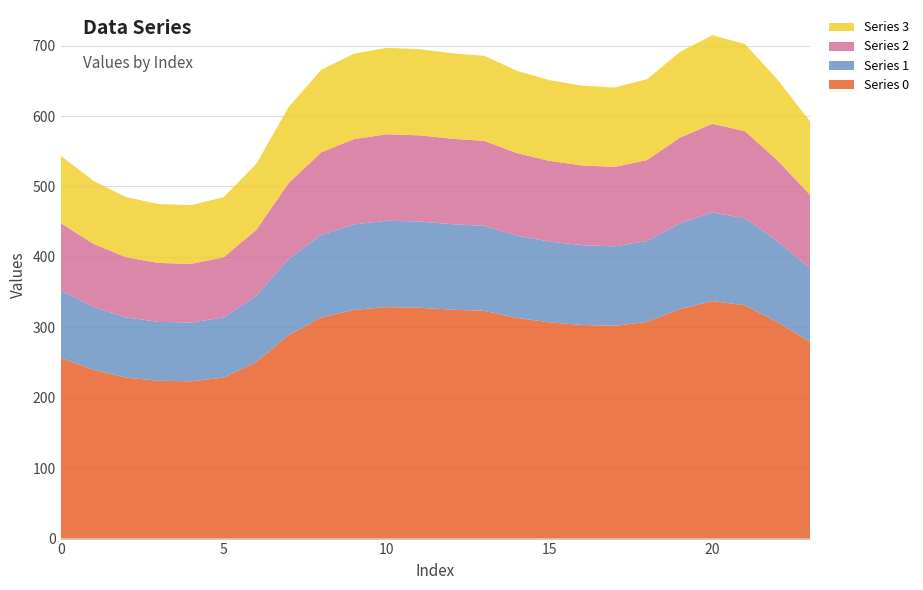

Reading left to right, list all the values displayed in this chart.

Series 0: 0=256.5	1=239.7	2=228.7	3=224.1	4=223.3	5=228.7	6=250.9	7=289.1	8=314.1	9=324.7	10=328.7	11=327.8	12=325.1	13=323.3	14=313.4	15=307.1	16=303.4	17=302.1	18=307.7	19=325.9	20=337.2	21=331.2	22=307.4	23=279.3
Series 1: 0=95.8	1=89.5	2=85.4	3=83.7	4=83.4	5=85.4	6=93.7	7=107.9	8=117.3	9=121.2	10=122.7	11=122.4	12=121.4	13=120.7	14=117.0	15=114.6	16=113.3	17=112.8	18=114.9	19=121.7	20=125.9	21=123.6	22=114.8	23=104.3
Series 2: 0=95.8	1=89.5	2=85.4	3=83.7	4=83.4	5=85.4	6=93.7	7=107.9	8=117.3	9=121.2	10=122.7	11=122.4	12=121.4	13=120.7	14=117.0	15=114.6	16=113.3	17=112.8	18=114.9	19=121.7	20=125.9	21=123.6	22=114.8	23=104.3
Series 3: 0=95.8	1=89.5	2=85.4	3=83.7	4=83.4	5=85.4	6=93.7	7=107.9	8=117.3	9=121.2	10=122.7	11=122.4	12=121.4	13=120.7	14=117.0	15=114.6	16=113.3	17=112.8	18=114.9	19=121.7	20=125.9	21=123.6	22=114.8	23=104.3